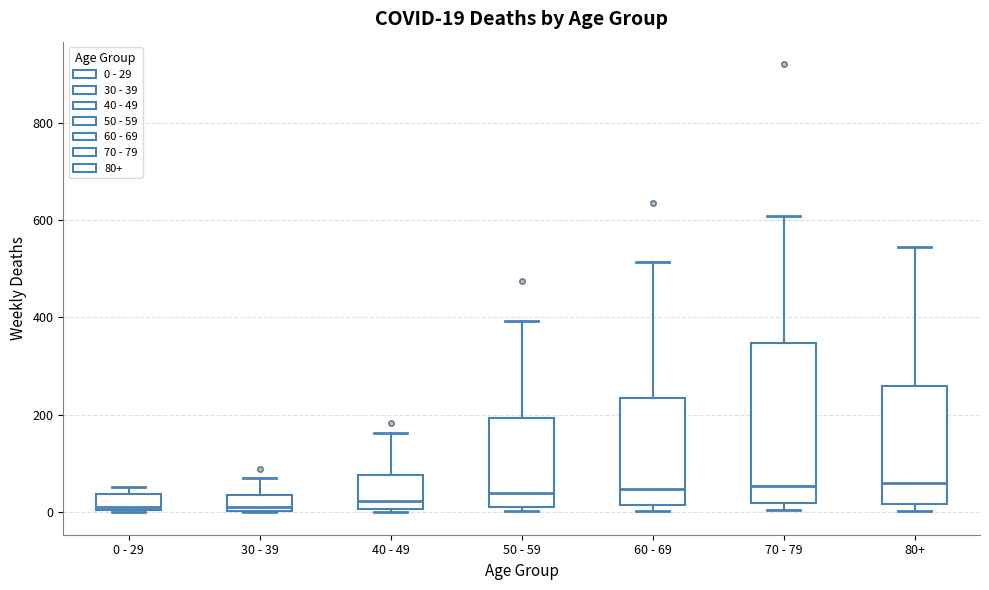

Which box is the tallest, from its lower edge to its upper edge?

70 - 79